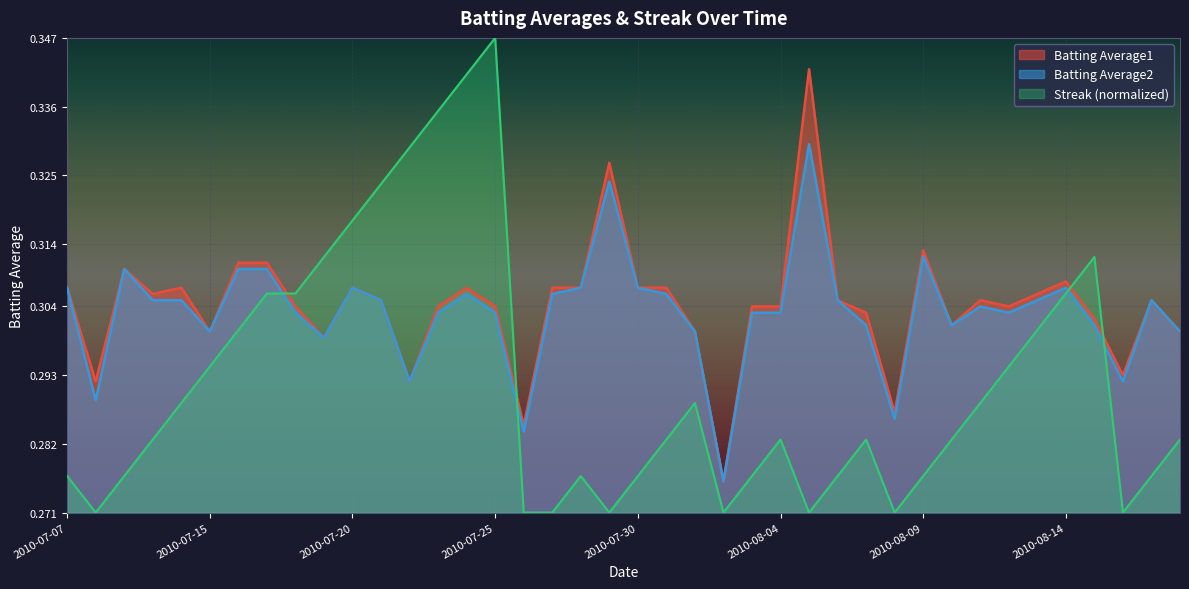

Which series changed the most between 2010-07-08 and 2010-07-21?

Streak